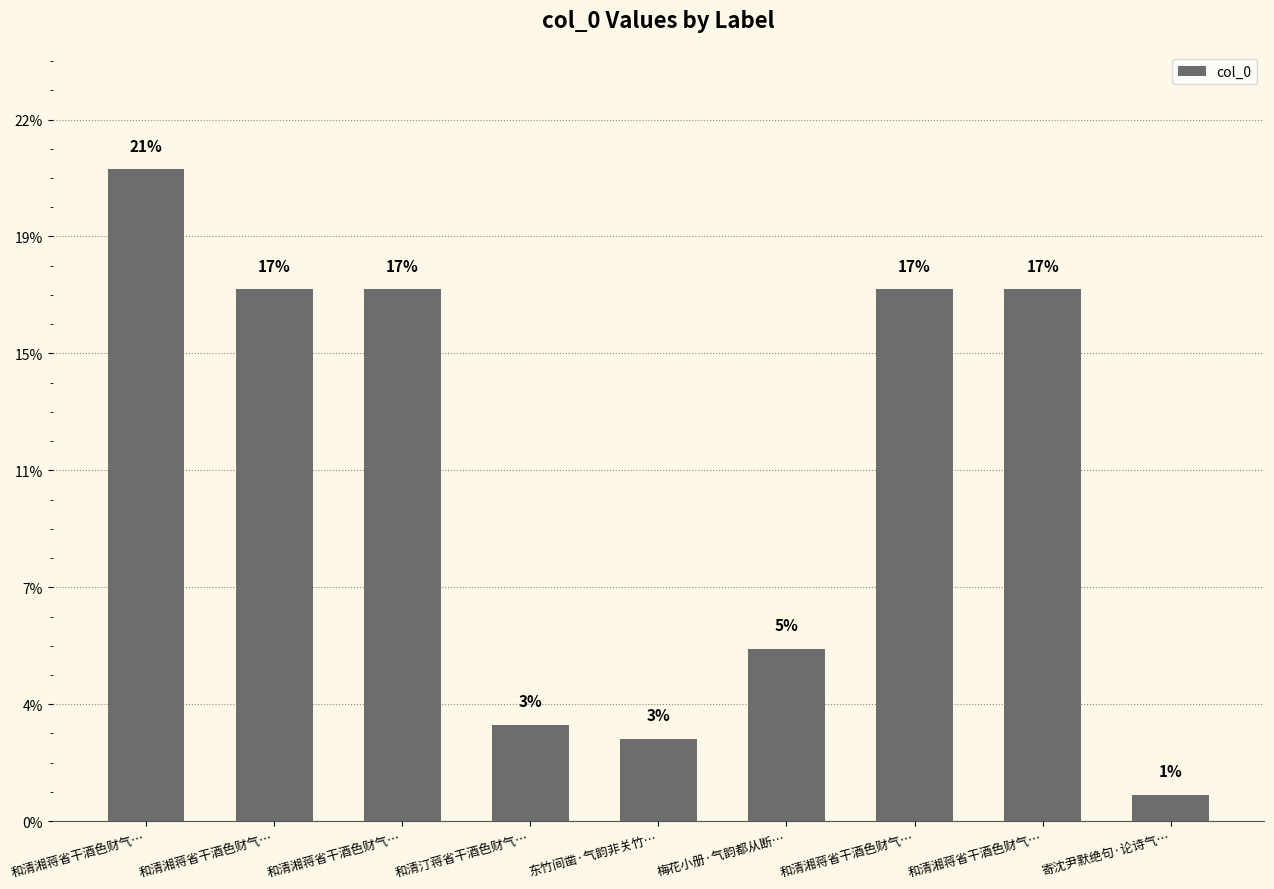

The value at 和清汀蒋省干酒色财气… is 259975. True or false?

False